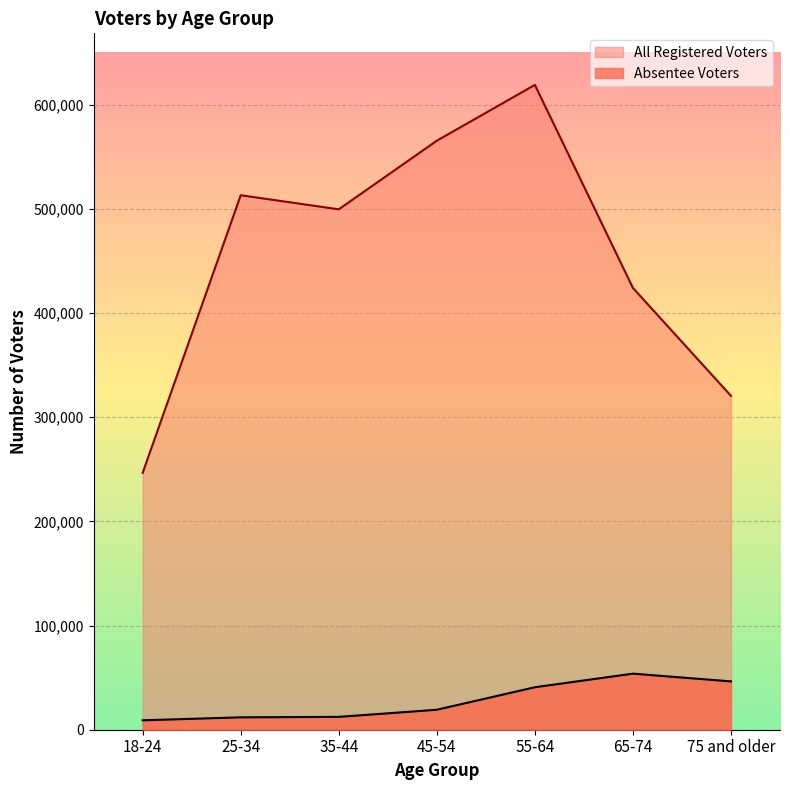

True or false: Absentee Voters and All Registered Voters cross at least once.

False